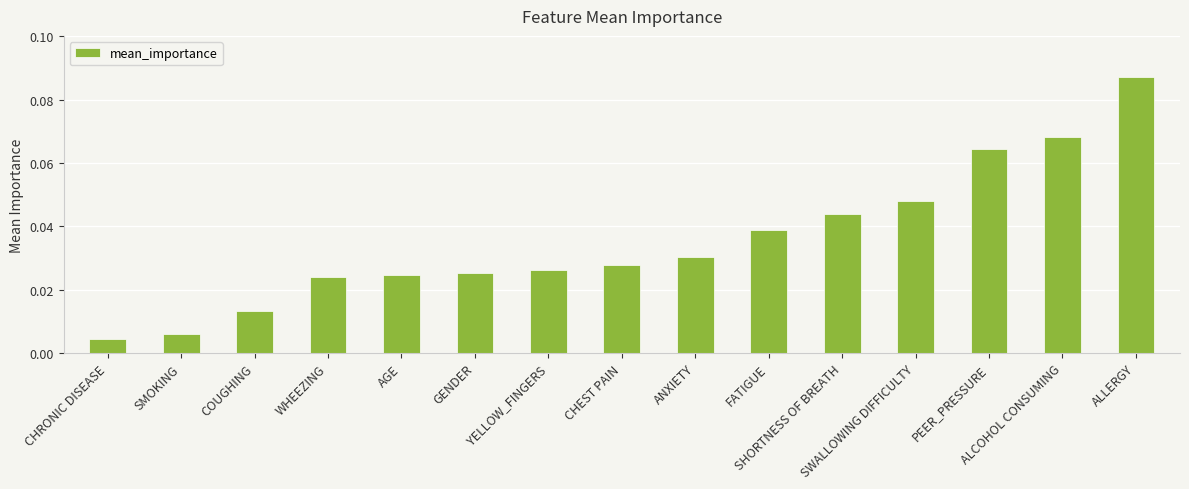

Are the bars grouped side by side (vs. stacked)?

No